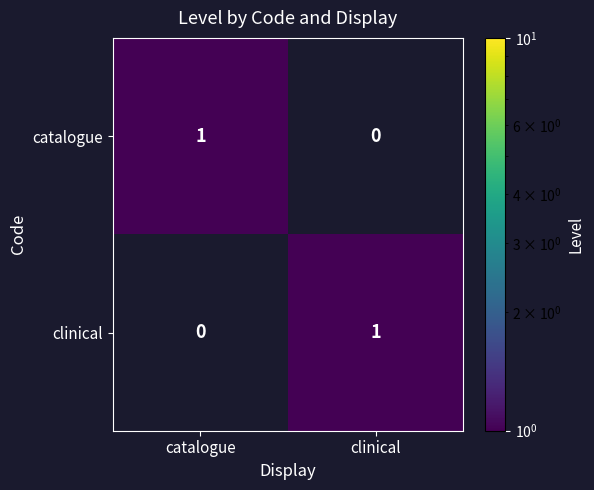

Is it true that clinical equals 1 at catalogue?

False